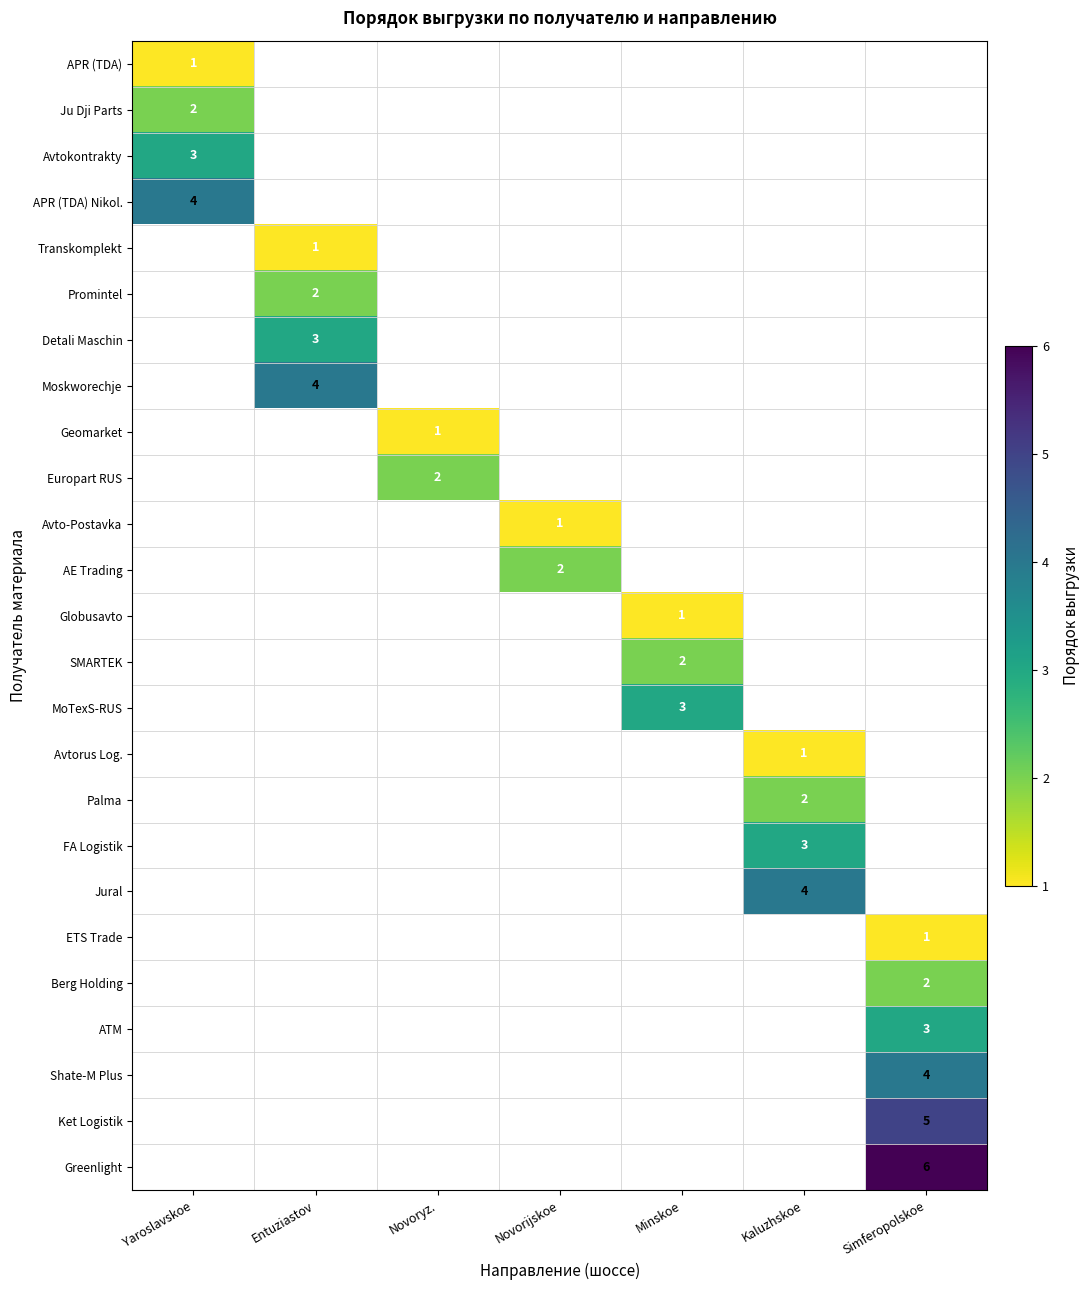

How many data points does each series have?

7